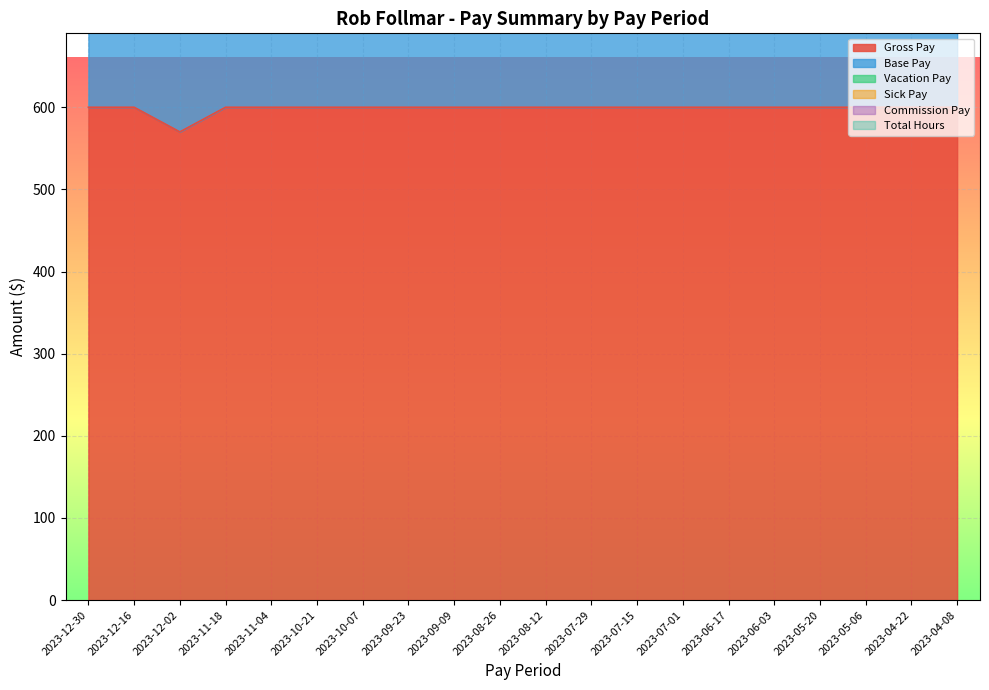

At how many categories does at least one series exceed 667?

20